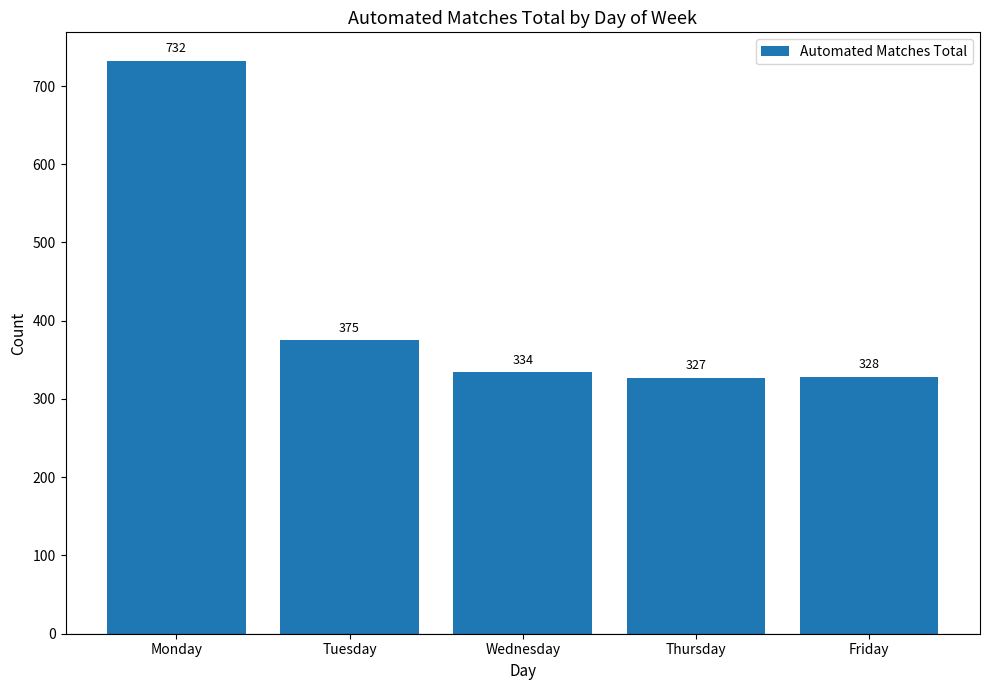

Which label corresponds to the smallest value in the chart?

Thursday